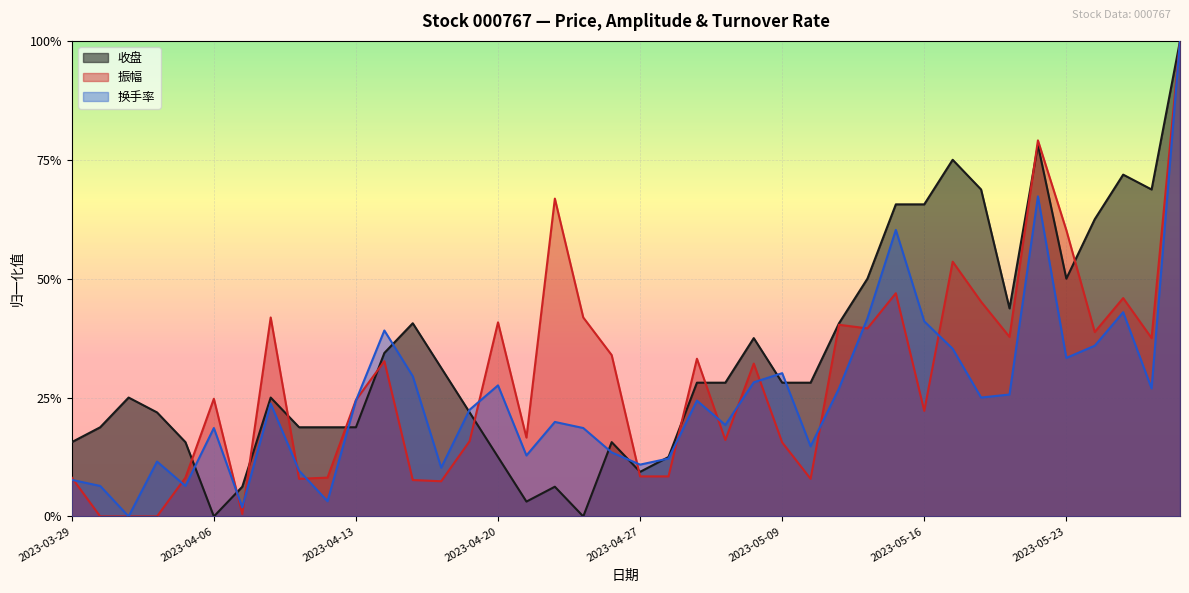

Reading left to right, what are all the values shown in this chart?

收盘: 2023-03-29=0.2	2023-03-30=0.2	2023-03-31=0.2	2023-04-03=0.2	2023-04-04=0.2	2023-04-06=0.0	2023-04-07=0.1	2023-04-10=0.2	2023-04-11=0.2	2023-04-12=0.2	2023-04-13=0.2	2023-04-14=0.3	2023-04-17=0.4	2023-04-18=0.3	2023-04-19=0.2	2023-04-20=0.1	2023-04-21=0.0	2023-04-24=0.1	2023-04-25=0.0	2023-04-26=0.2	2023-04-27=0.1	2023-04-28=0.1	2023-05-04=0.3	2023-05-05=0.3	2023-05-08=0.4	2023-05-09=0.3	2023-05-10=0.3	2023-05-11=0.4	2023-05-12=0.5	2023-05-15=0.7	2023-05-16=0.7	2023-05-17=0.7	2023-05-18=0.7	2023-05-19=0.4	2023-05-22=0.8	2023-05-23=0.5	2023-05-24=0.6	2023-05-25=0.7	2023-05-26=0.7	2023-05-29=1.0
振幅: 2023-03-29=0.1	2023-03-30=0.0	2023-03-31=0.0	2023-04-03=0.0	2023-04-04=0.1	2023-04-06=0.2	2023-04-07=0.0	2023-04-10=0.4	2023-04-11=0.1	2023-04-12=0.1	2023-04-13=0.2	2023-04-14=0.3	2023-04-17=0.1	2023-04-18=0.1	2023-04-19=0.2	2023-04-20=0.4	2023-04-21=0.2	2023-04-24=0.7	2023-04-25=0.4	2023-04-26=0.3	2023-04-27=0.1	2023-04-28=0.1	2023-05-04=0.3	2023-05-05=0.2	2023-05-08=0.3	2023-05-09=0.2	2023-05-10=0.1	2023-05-11=0.4	2023-05-12=0.4	2023-05-15=0.5	2023-05-16=0.2	2023-05-17=0.5	2023-05-18=0.5	2023-05-19=0.4	2023-05-22=0.8	2023-05-23=0.6	2023-05-24=0.4	2023-05-25=0.5	2023-05-26=0.4	2023-05-29=1.0
换手率: 2023-03-29=0.1	2023-03-30=0.1	2023-03-31=0.0	2023-04-03=0.1	2023-04-04=0.1	2023-04-06=0.2	2023-04-07=0.0	2023-04-10=0.2	2023-04-11=0.1	2023-04-12=0.0	2023-04-13=0.2	2023-04-14=0.4	2023-04-17=0.3	2023-04-18=0.1	2023-04-19=0.2	2023-04-20=0.3	2023-04-21=0.1	2023-04-24=0.2	2023-04-25=0.2	2023-04-26=0.1	2023-04-27=0.1	2023-04-28=0.1	2023-05-04=0.2	2023-05-05=0.2	2023-05-08=0.3	2023-05-09=0.3	2023-05-10=0.1	2023-05-11=0.3	2023-05-12=0.4	2023-05-15=0.6	2023-05-16=0.4	2023-05-17=0.4	2023-05-18=0.2	2023-05-19=0.3	2023-05-22=0.7	2023-05-23=0.3	2023-05-24=0.4	2023-05-25=0.4	2023-05-26=0.3	2023-05-29=1.0